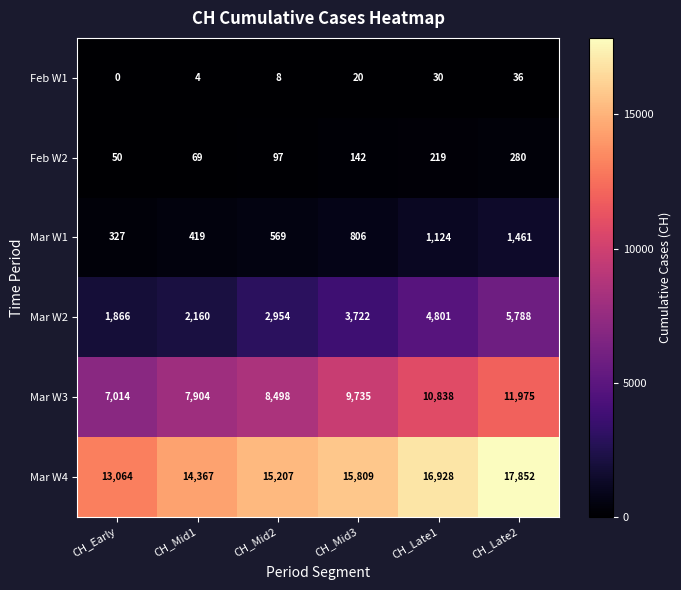

Read the Feb W1 value at CH_Late1.

30